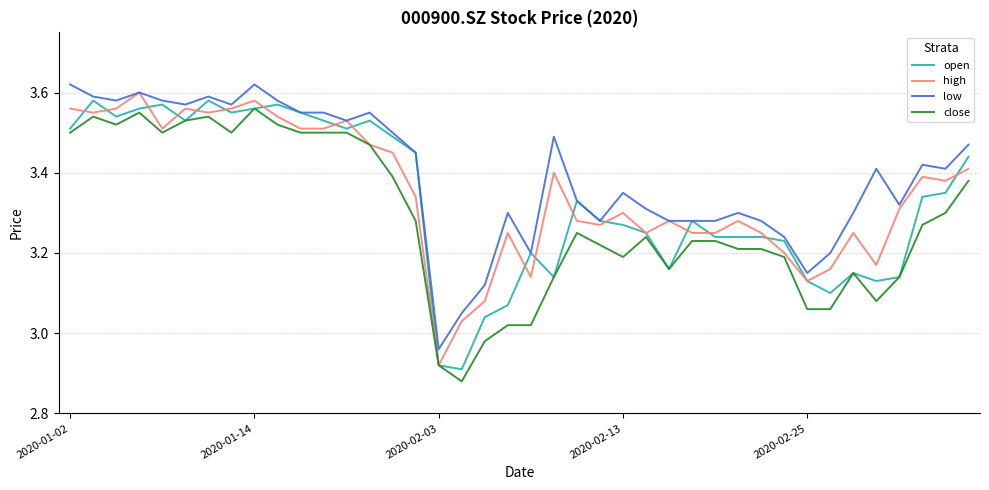

True or false: low and close intersect in this chart.

False